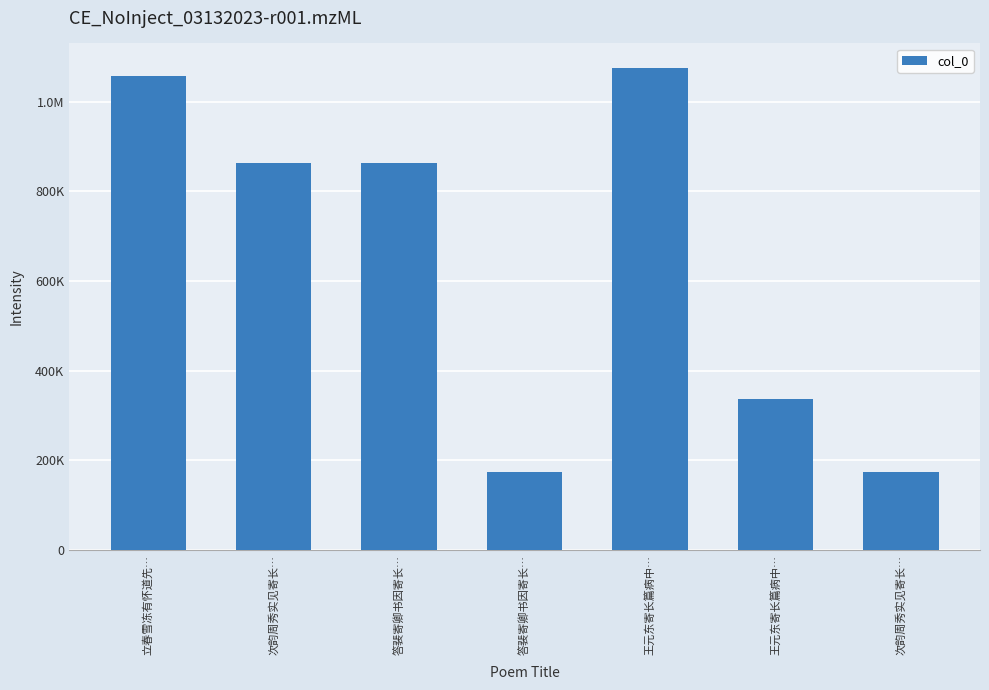

At which label is the value closest to 624629?

次韵周秀实见寄长…